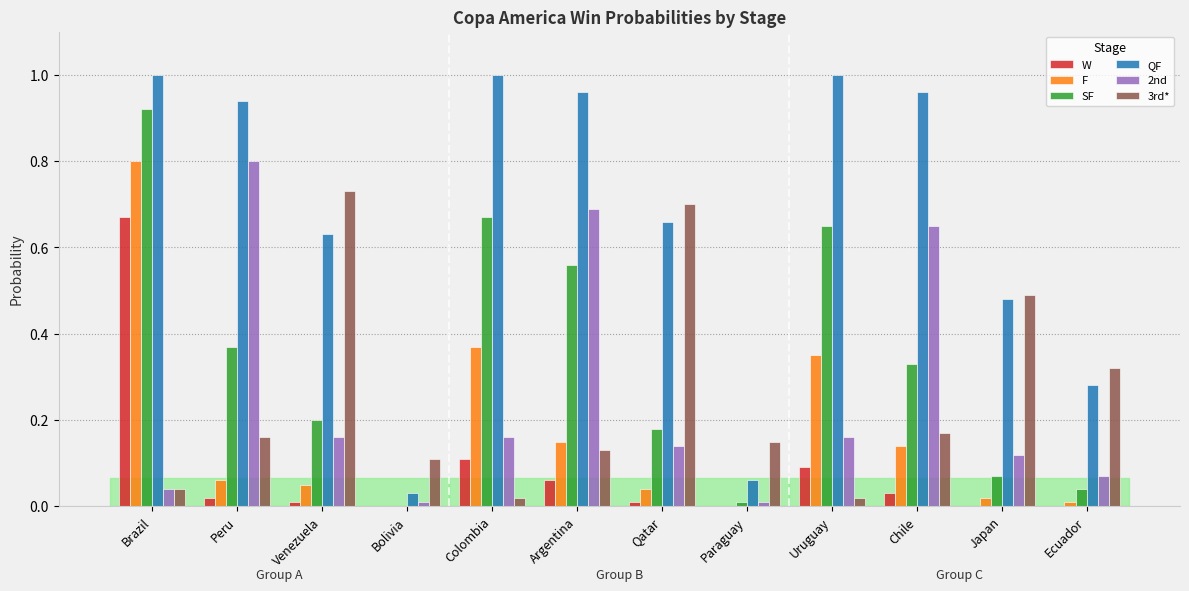

Which series has the largest total across all categories?

QF